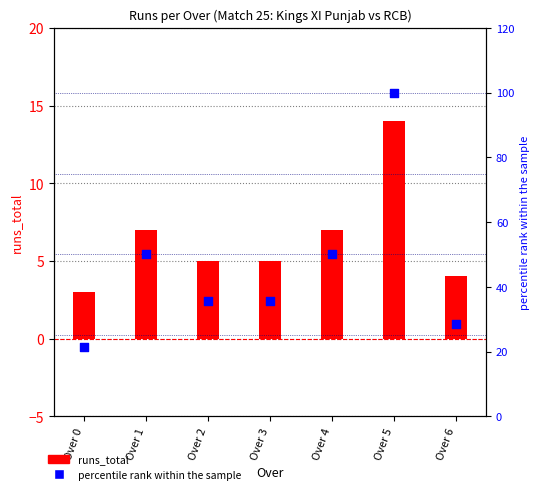

Which series reaches the minimum Y coordinate?

runs_total